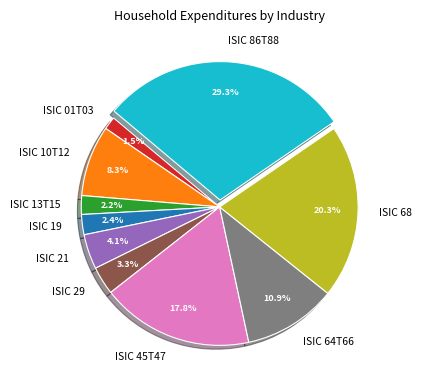

Approximately how many times larger is the value at ISIC 21 compared to ISIC 29?

1.2